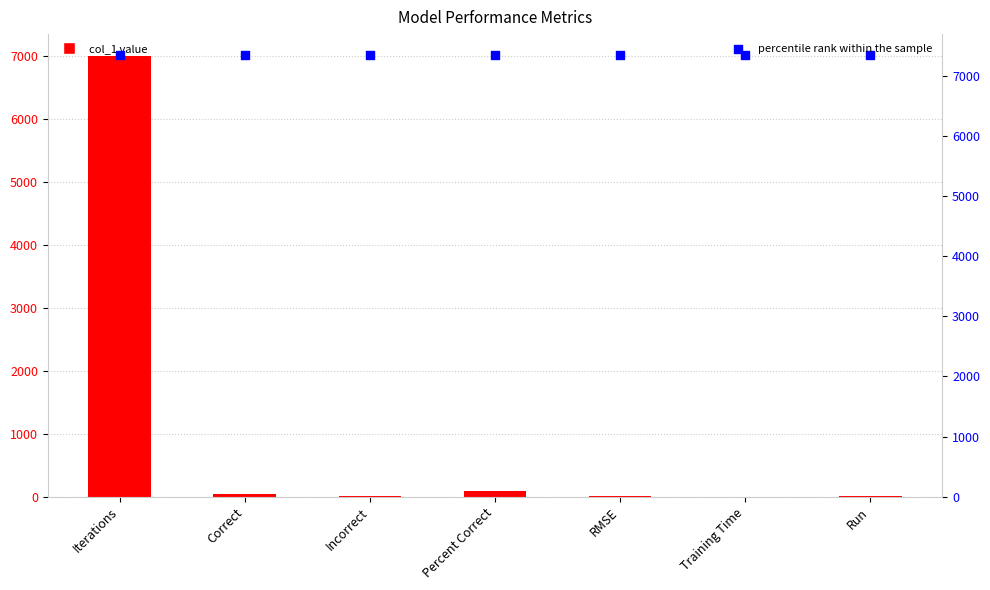

What is the total value across all series at Training Time?

7350.0